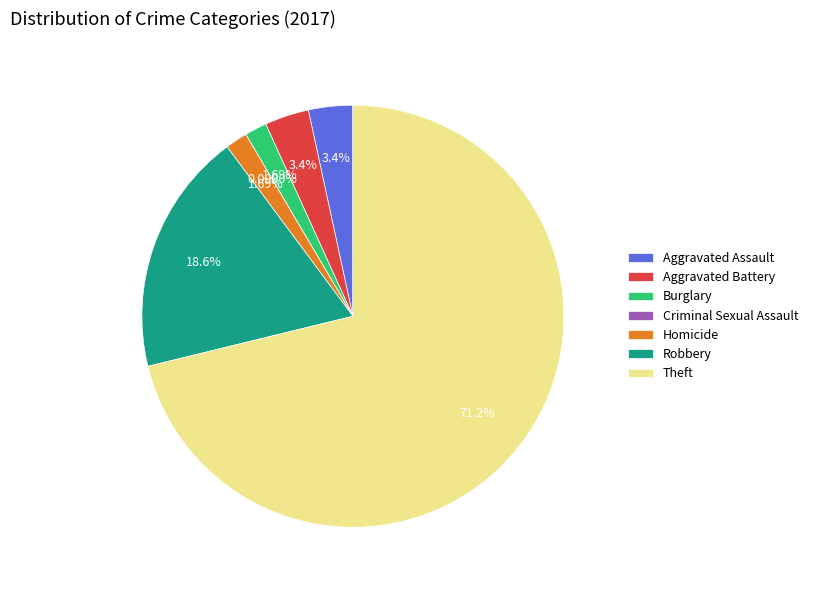

What percentage is NOT represented by Aggravated Battery?

96.6%